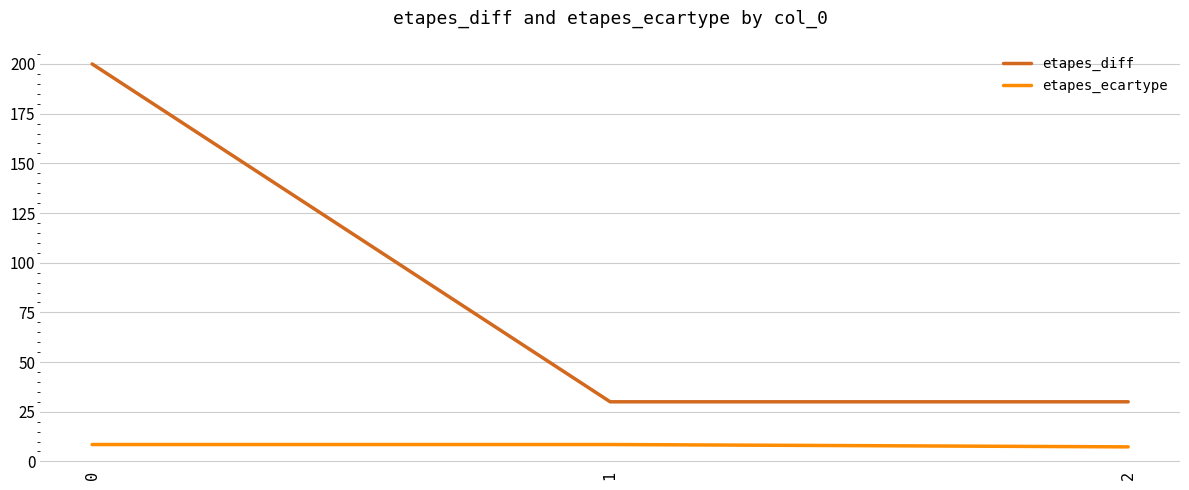

What is the spread (max minus min) of values at 1?

21.5